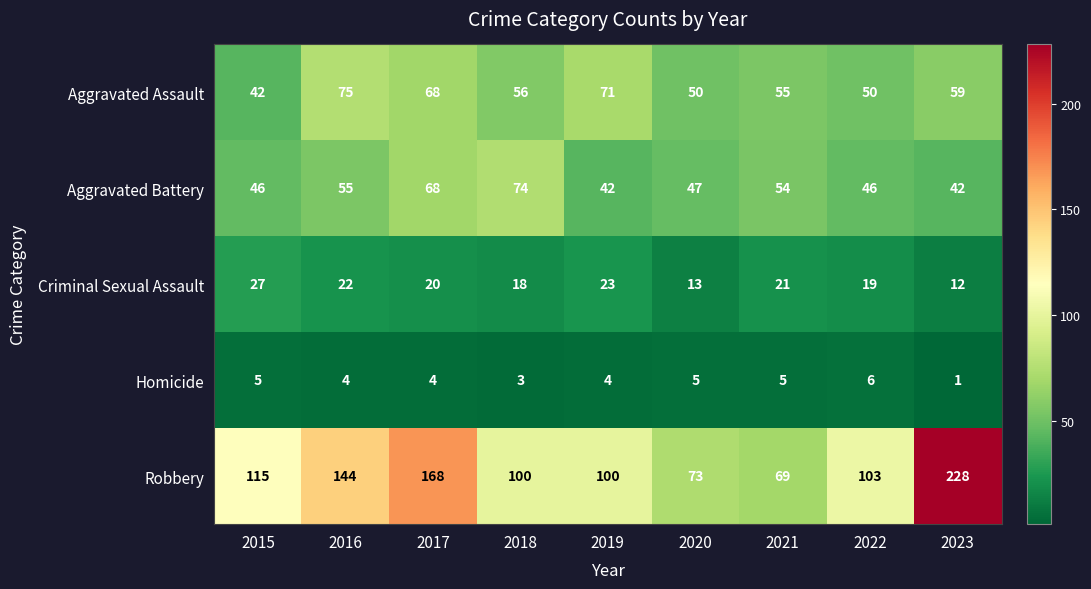

At which label is Robbery closest to 148?

2016